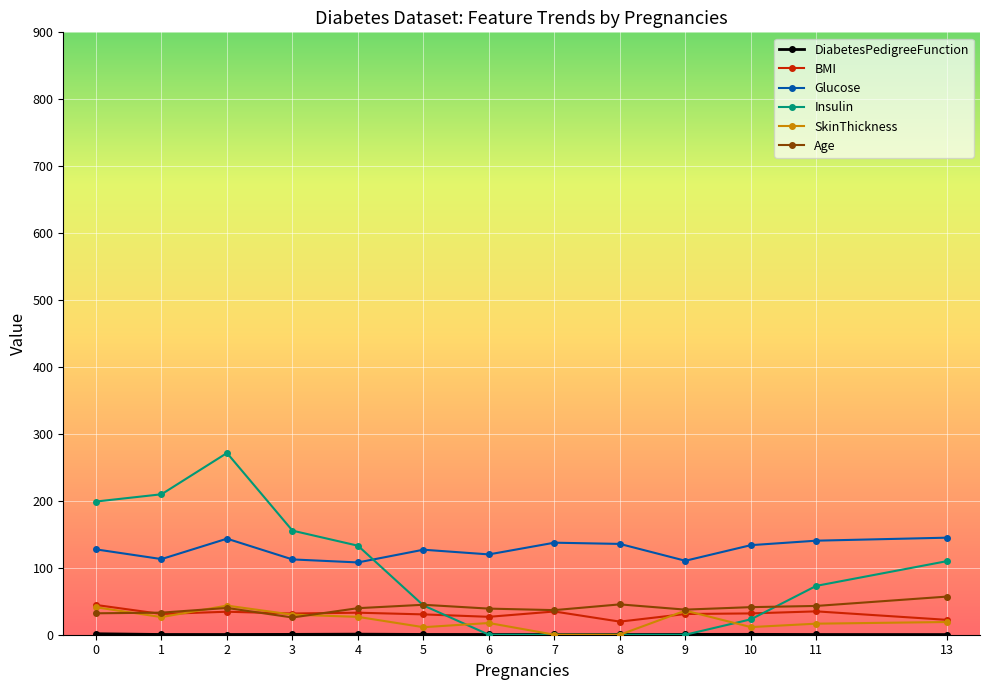

What is the maximum value for SkinThickness?

43.5